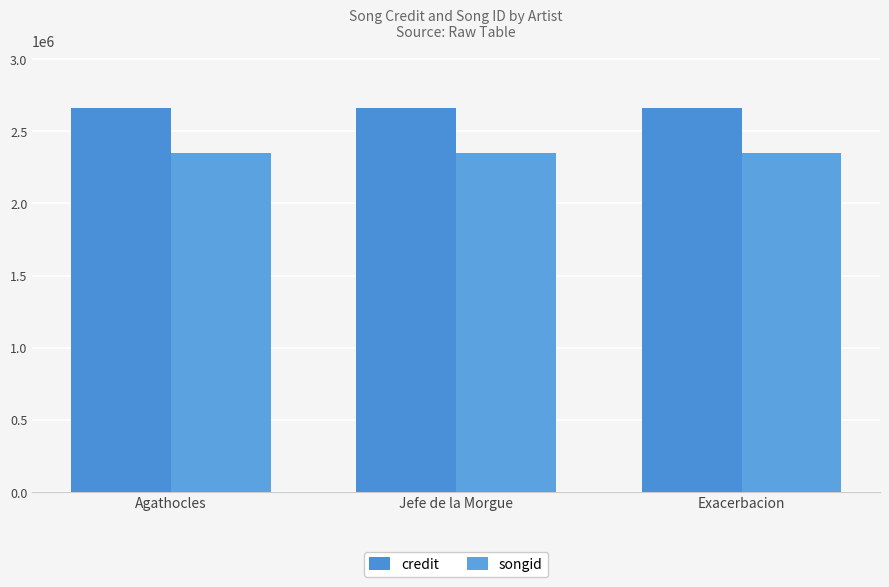

What are all the series names shown in the legend?

credit, songid